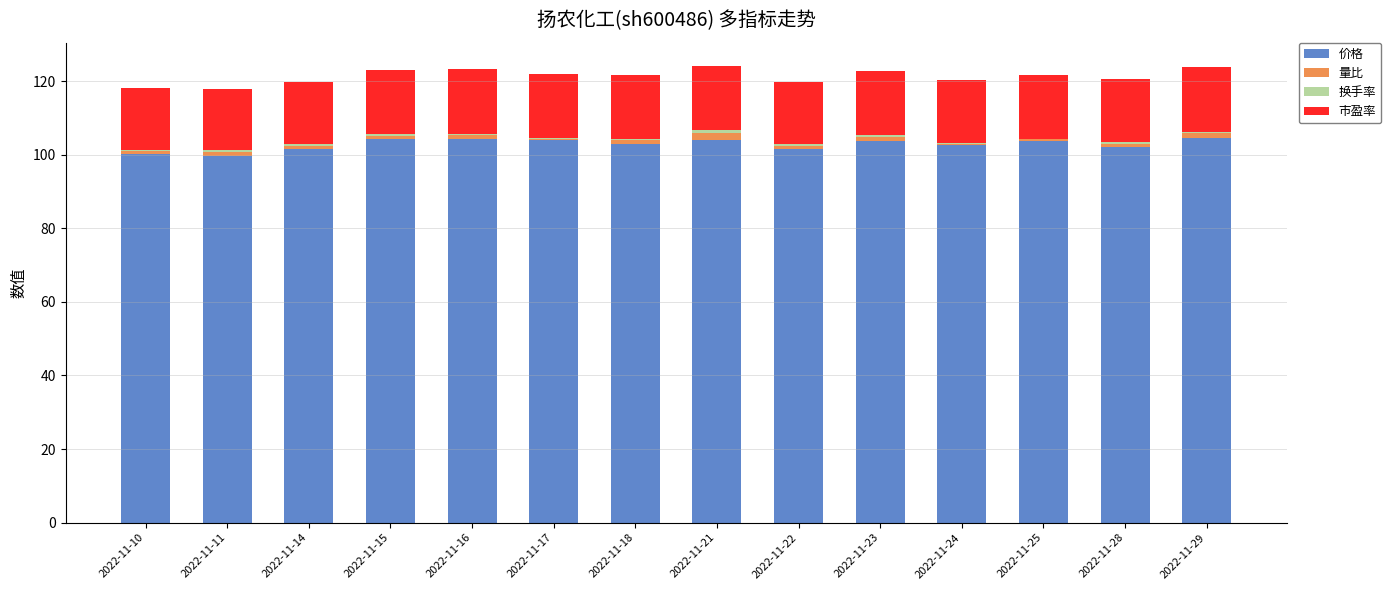

The value of 价格 at 2022-11-14 is 101.5. True or false?

True